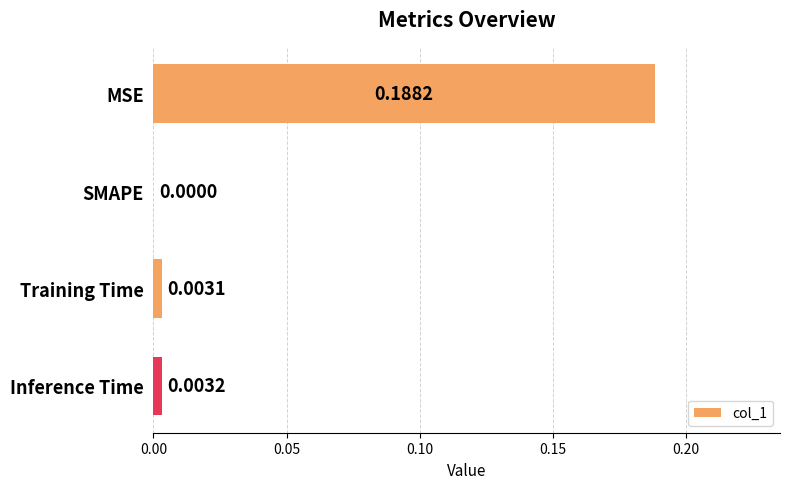

Between Training Time and Inference Time, which is larger?

Inference Time